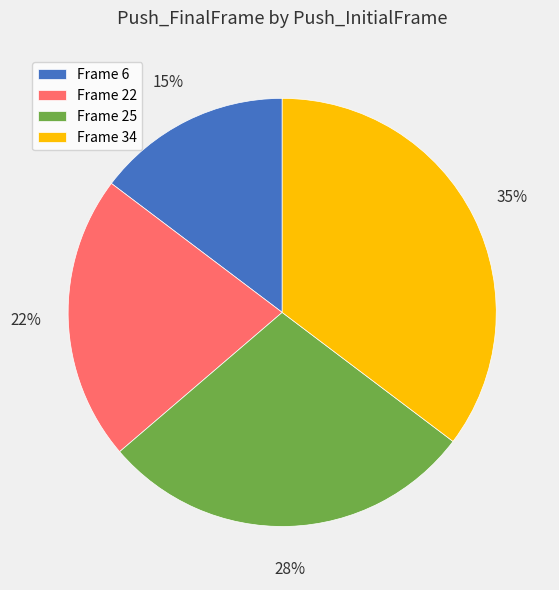

Which category has the smallest portion of the pie?

Frame 6